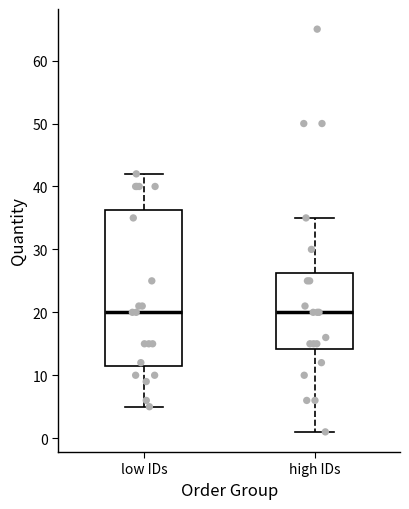

Which box is the tallest, from its lower edge to its upper edge?

low IDs